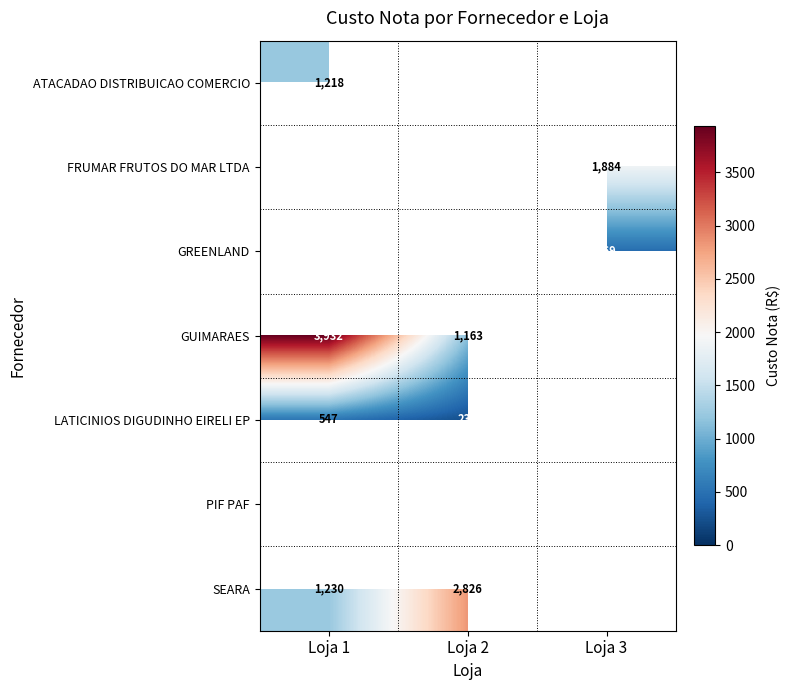

Is it true that SEARA equals 1230 at Loja 1?

True